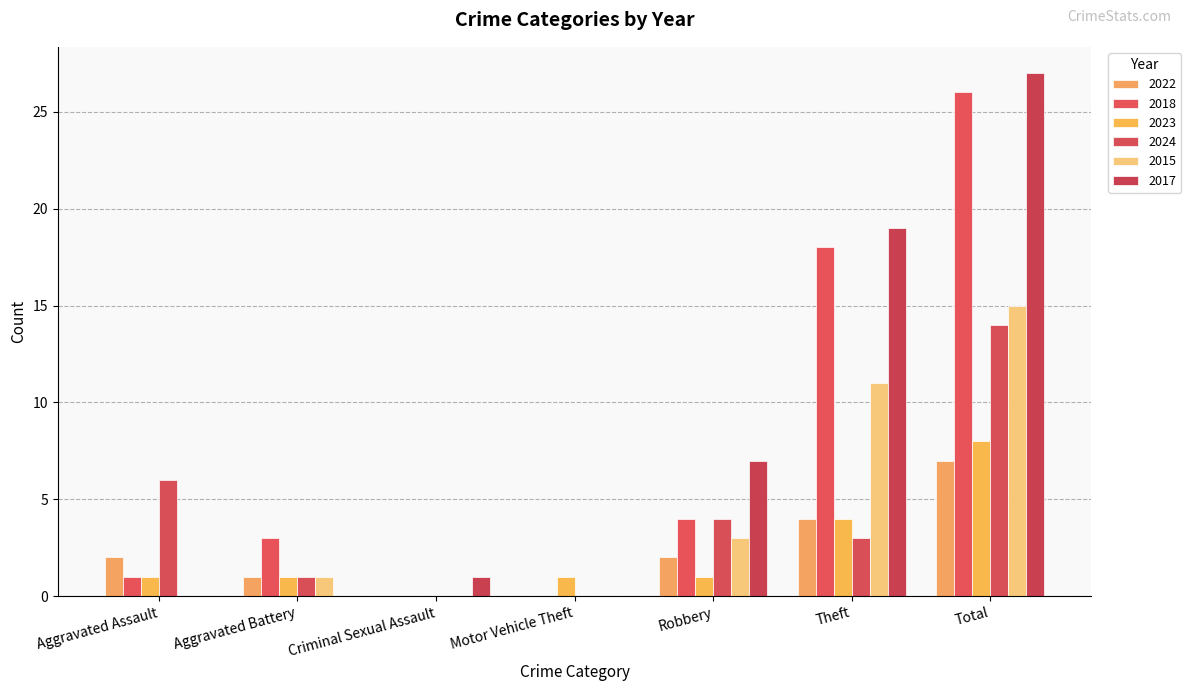

What is the difference between the second highest and second lowest values in the 2018 series?

18